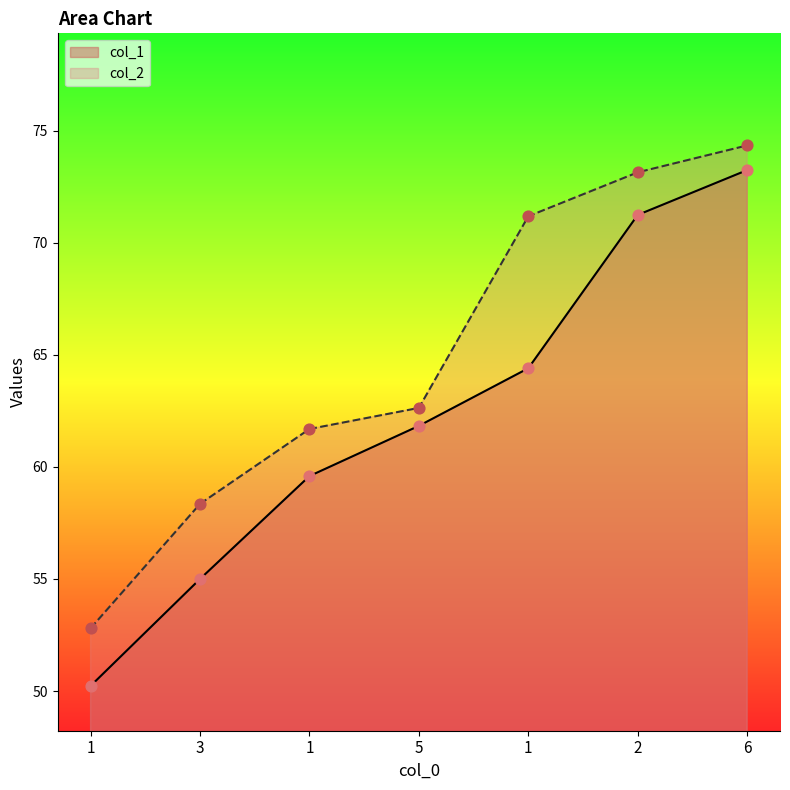

Is the value of col_1 at 1 greater than the value of col_2 at 1?

No